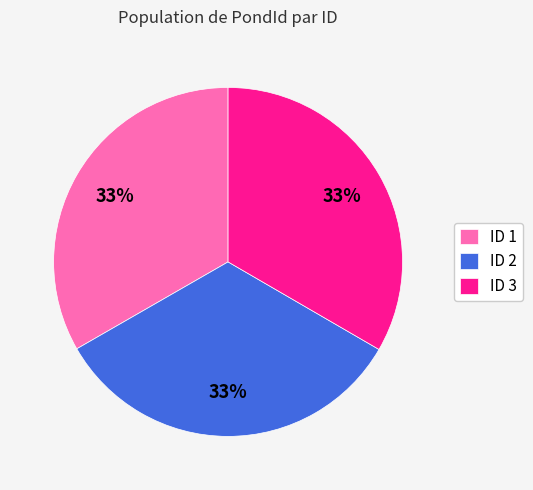

To the nearest percent, what percentage of the pie is ID 1?

33%